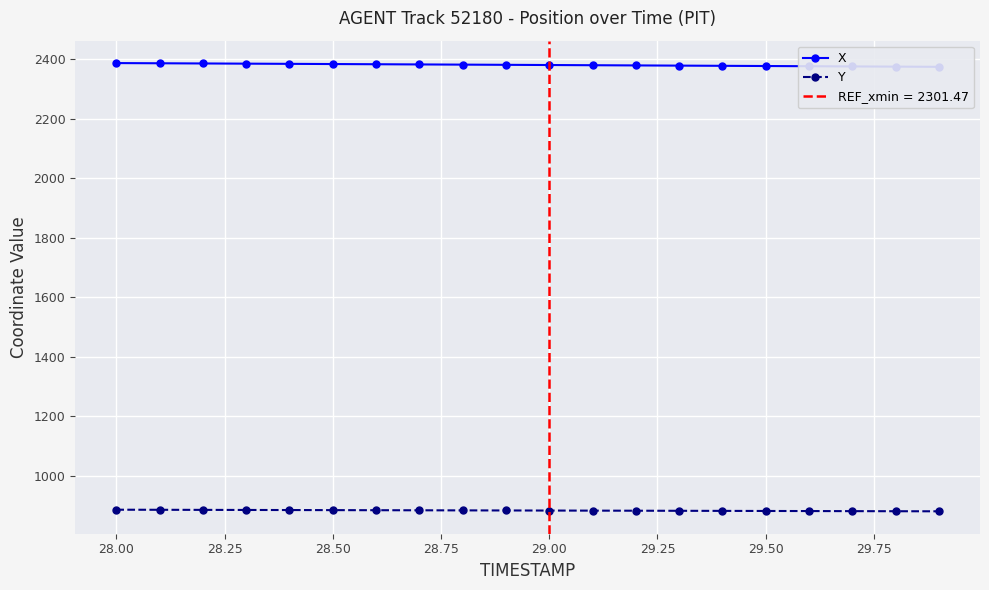

The value of Y at 29.00 is 884.0. True or false?

True